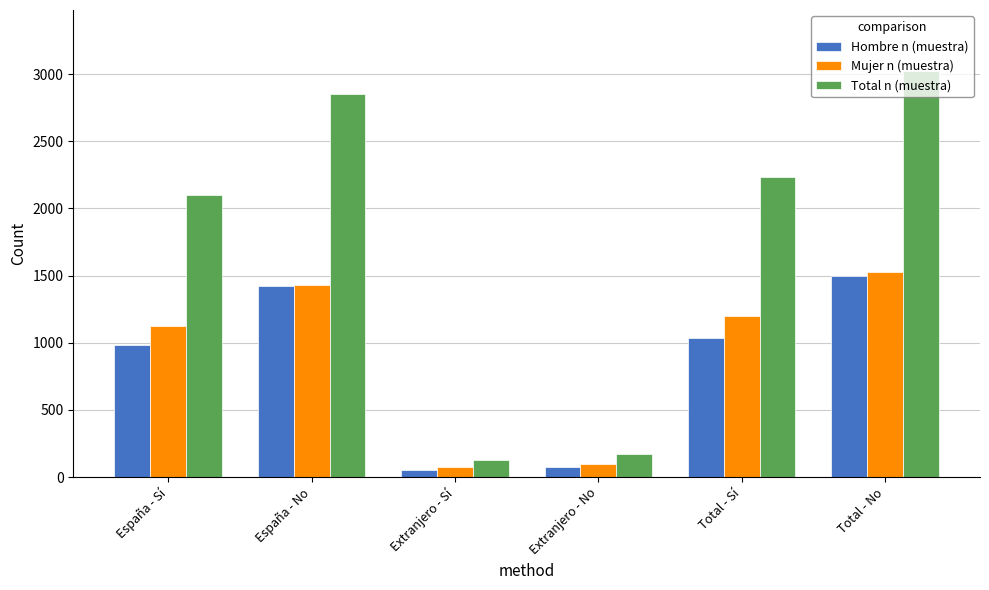

What is the value of the Mujer n (muestra) bar at the 3rd from the left?

78